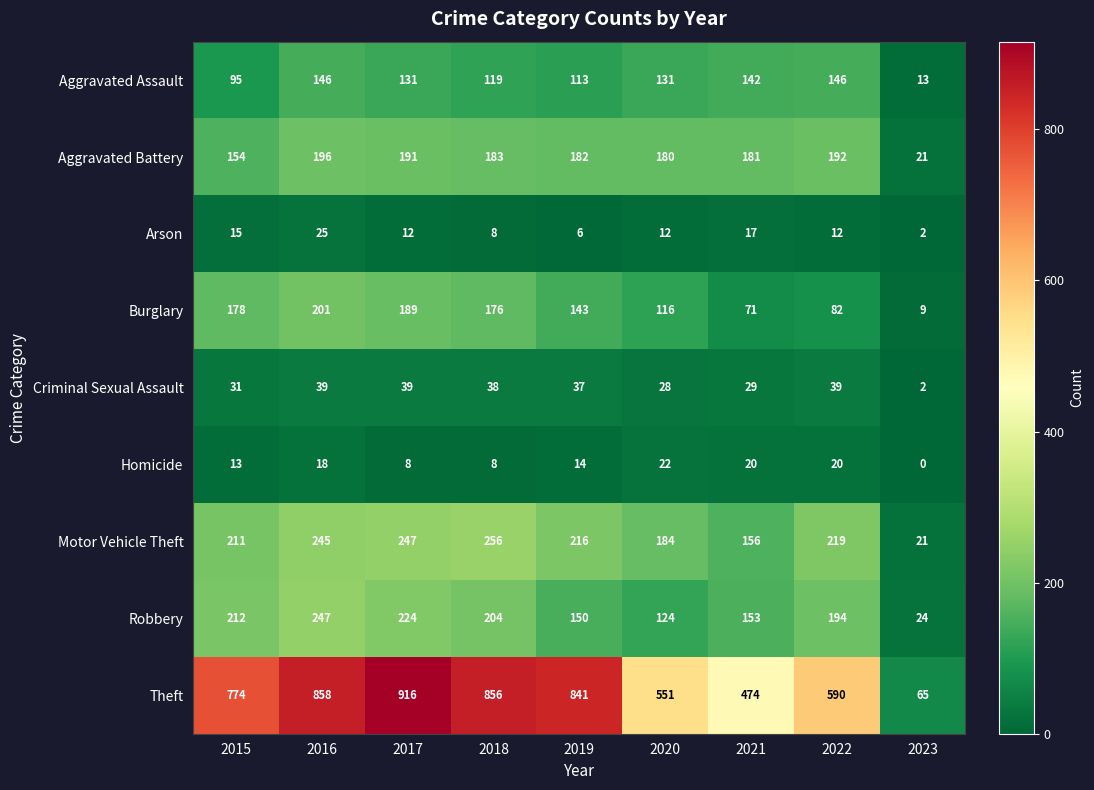

How many series are shown in this chart?

9